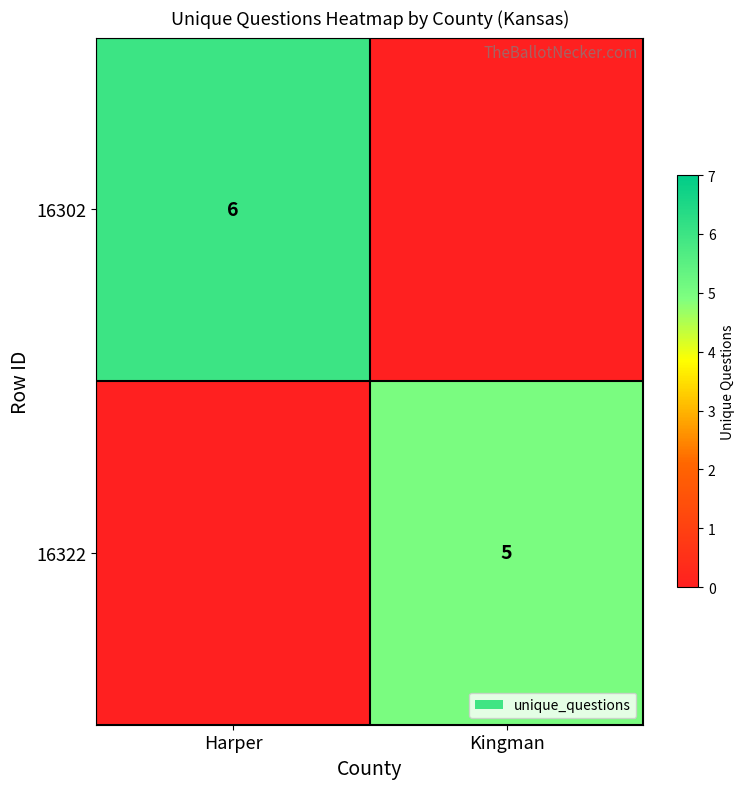

Is it true that 16322 equals 2 at Kingman?

False